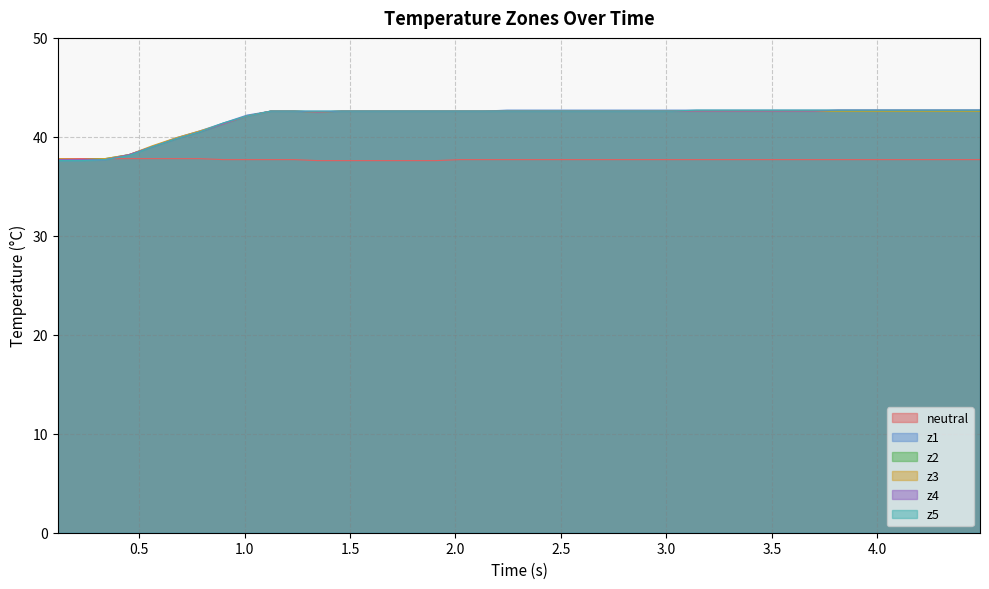

What is the lowest value of the z1 series?

37.6